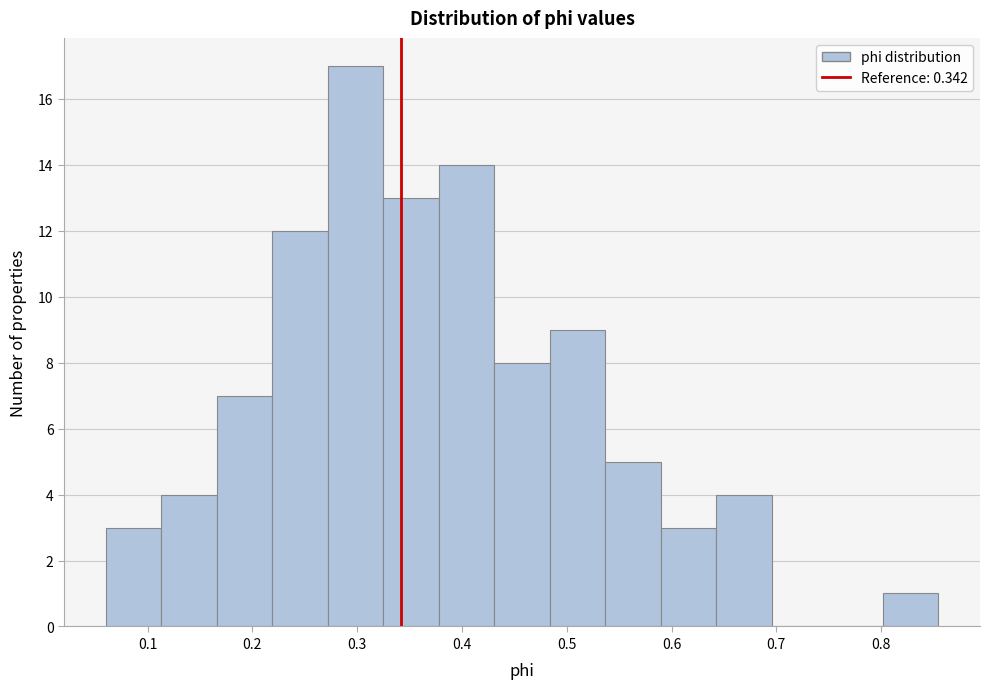

Which range on the x-axis has the tallest bar?

0.27 to 0.32